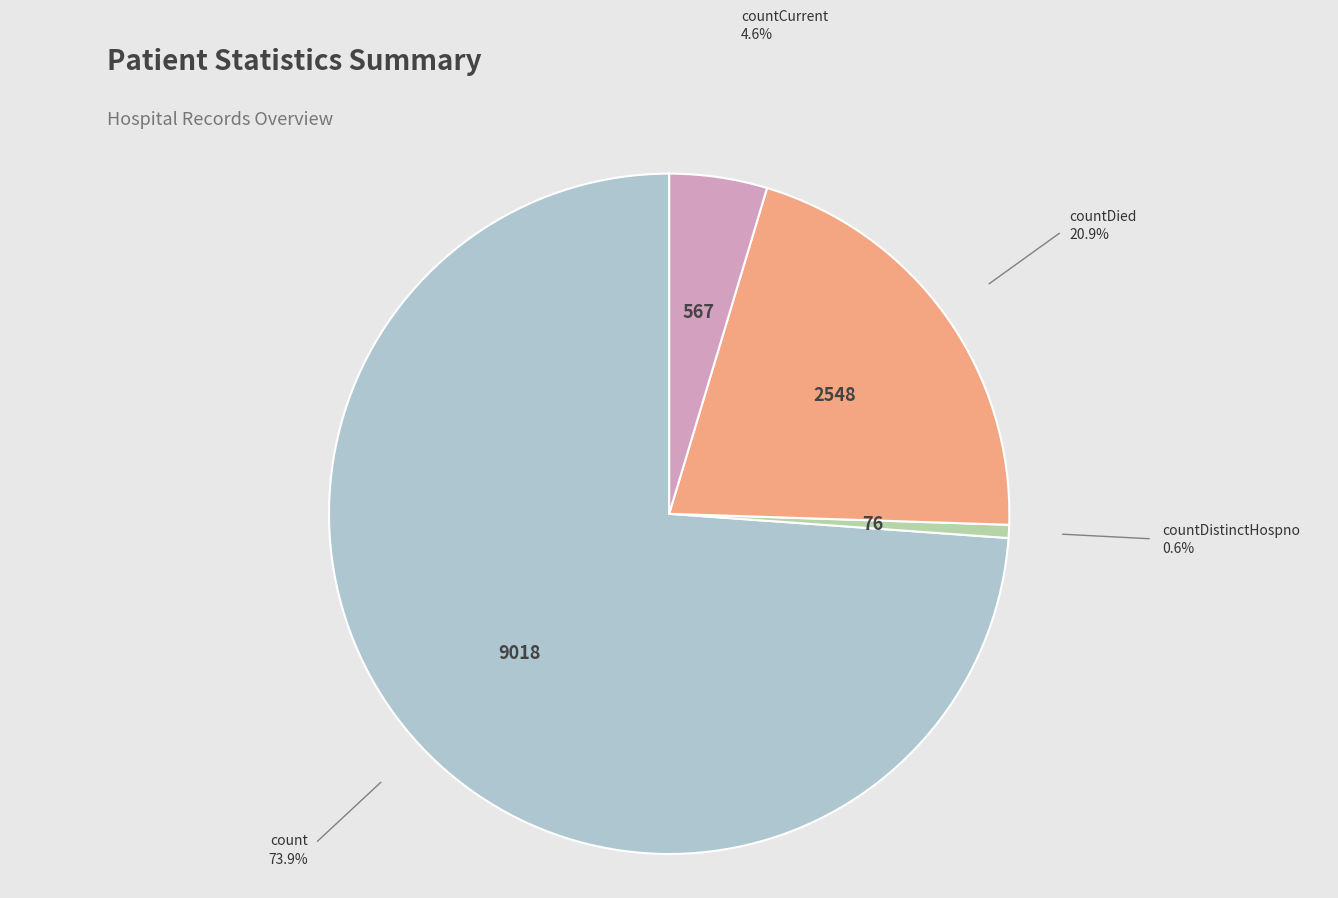

Is there a majority slice in this chart?

Yes